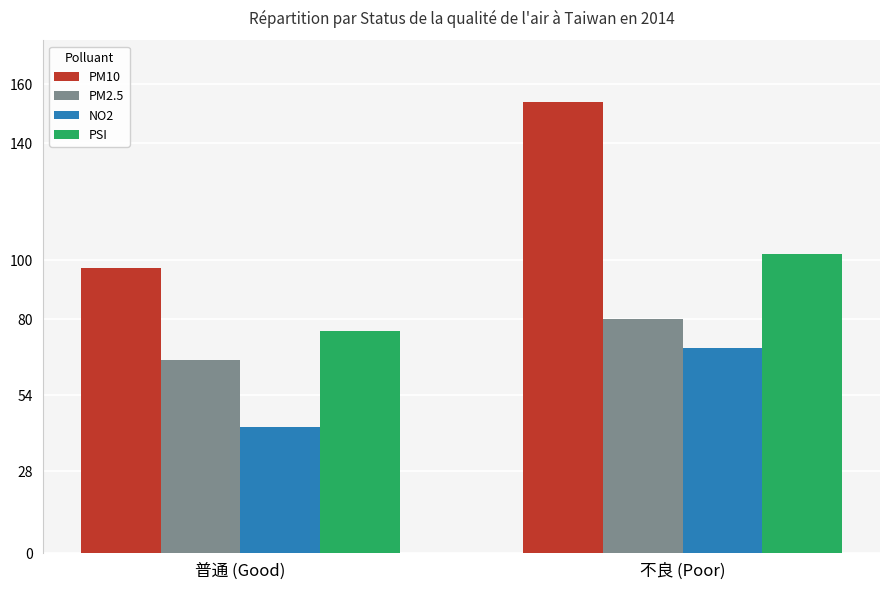

What is the difference between the PSI values at 普通 (Good) and 不良 (Poor)?

26.1